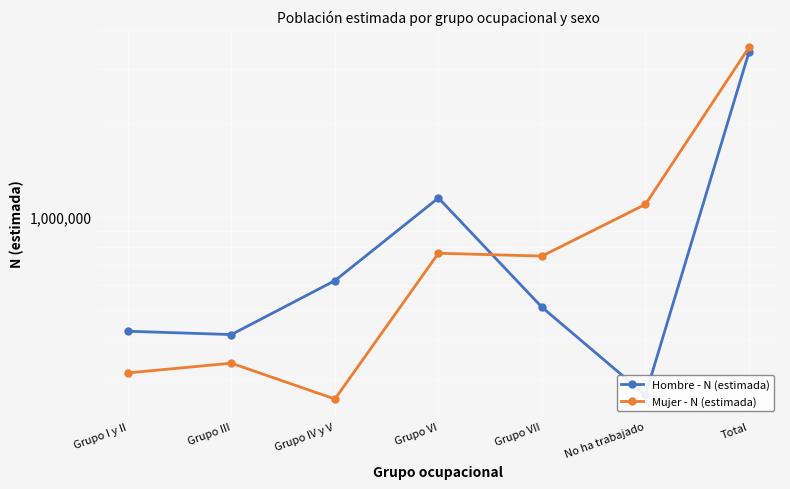

What is the difference between the maximum and minimum values in the Mujer - N (estimada) series?

3254667